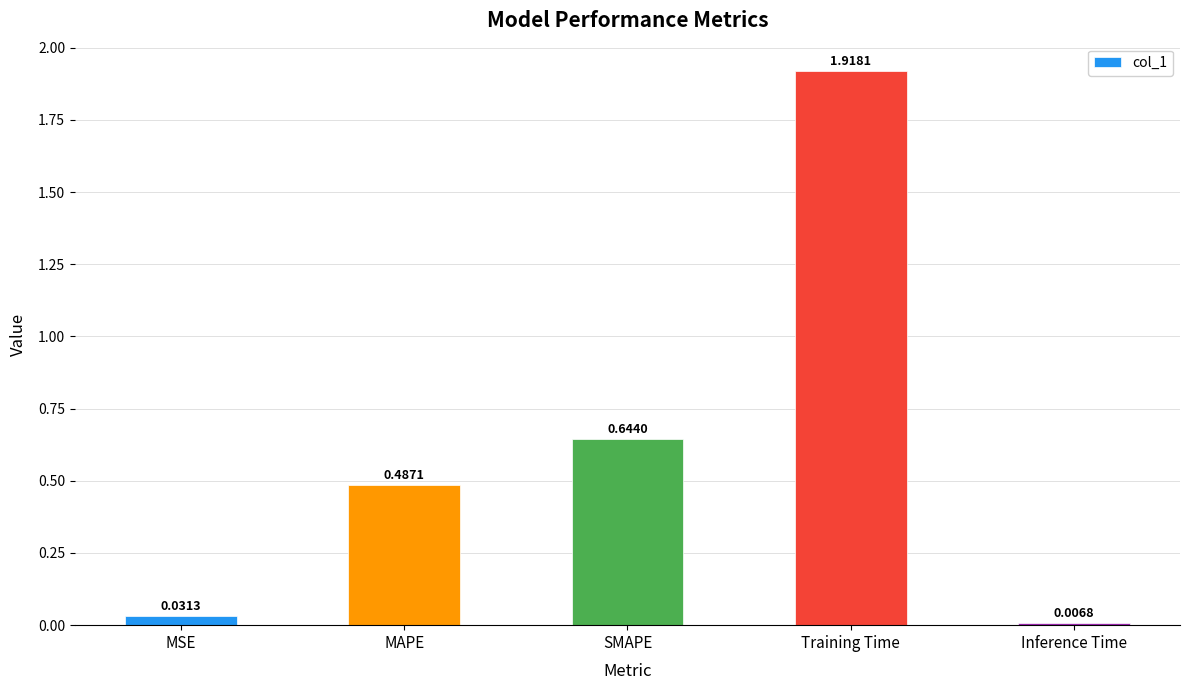

What is the label of the 1st bar from the left?

MSE